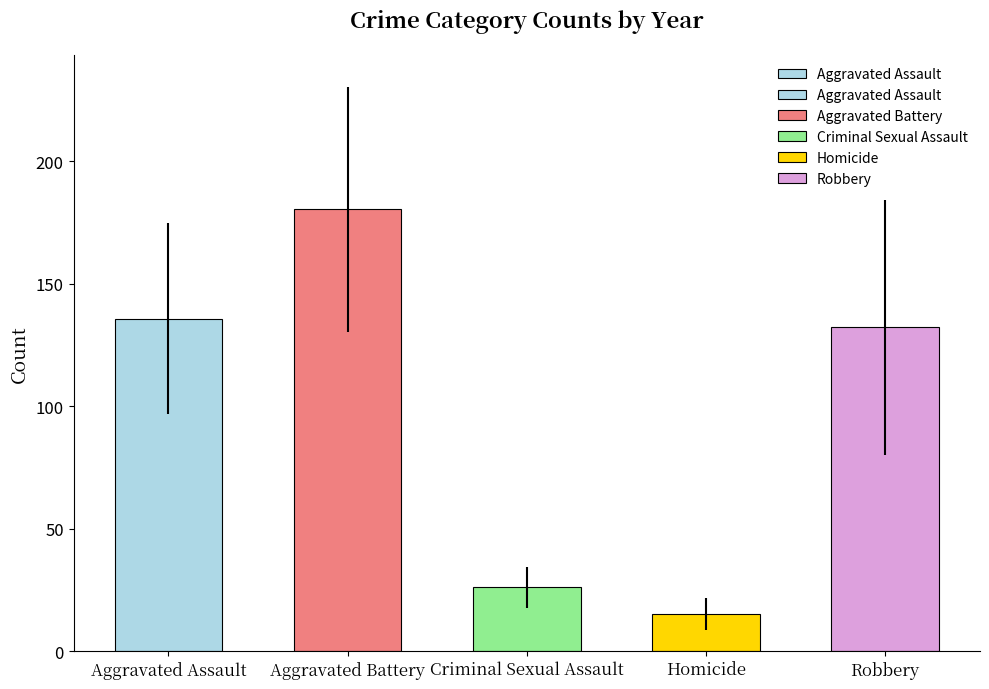

What is the sum of all values?

489.8